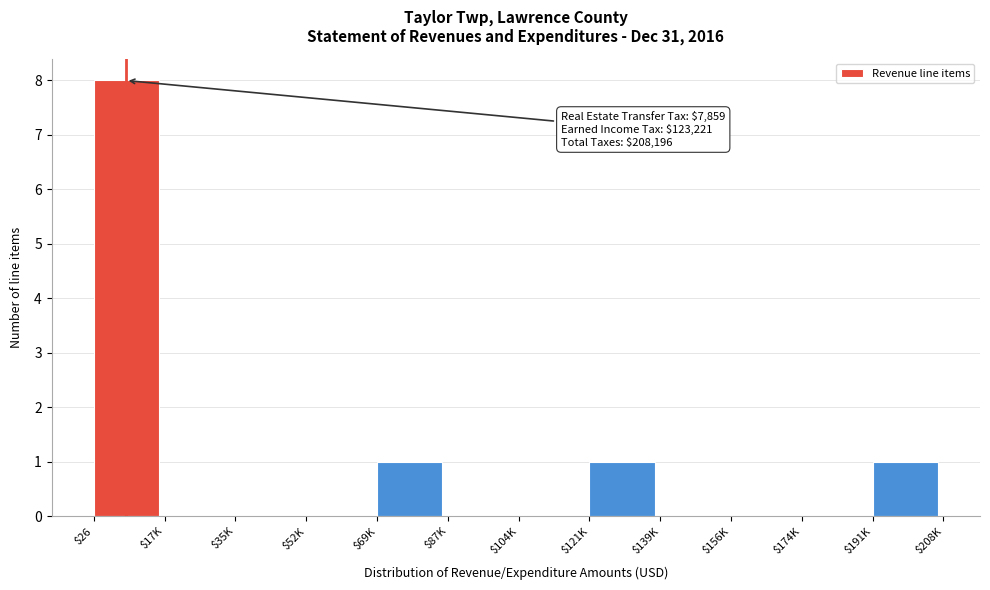

What is the sum of all values?

11